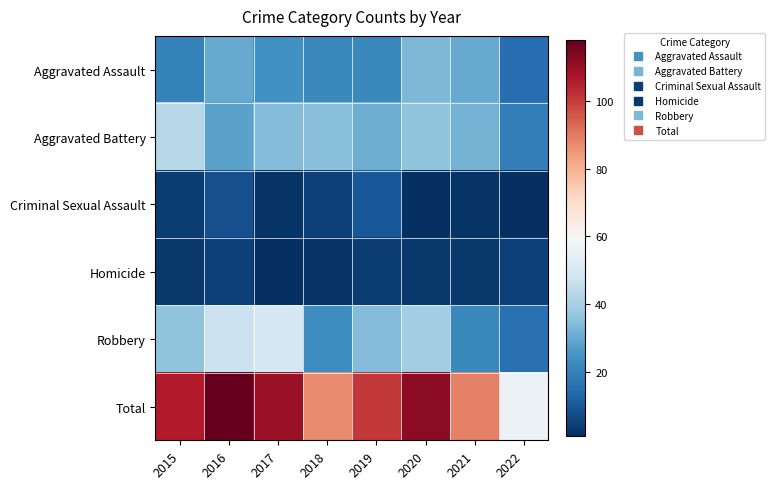

Reading left to right, extract all data points from this chart.

Aggravated Assault: 2015=20	2016=30	2017=24	2018=22	2019=22	2020=33	2021=30	2022=15
Aggravated Battery: 2015=43	2016=28	2017=34	2018=35	2019=31	2020=36	2021=32	2022=19
Criminal Sexual Assault: 2015=4	2016=8	2017=2	2018=5	2019=10	2020=1	2021=2	2022=1
Homicide: 2015=3	2016=5	2017=1	2018=2	2019=4	2020=3	2021=3	2022=5
Robbery: 2015=36	2016=47	2017=49	2018=23	2019=34	2020=39	2021=22	2022=16
Total: 2015=106	2016=118	2017=110	2018=87	2019=101	2020=112	2021=89	2022=56